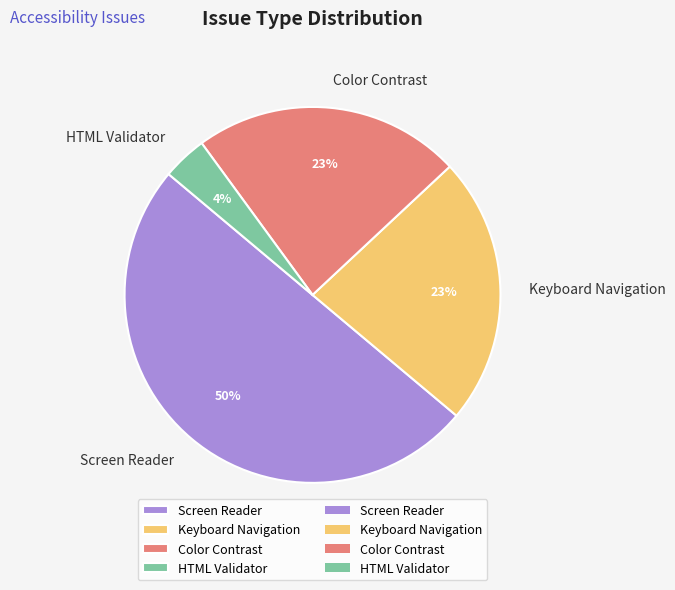

What is the ratio of the value at Screen Reader to the value at Keyboard Navigation?

2.2